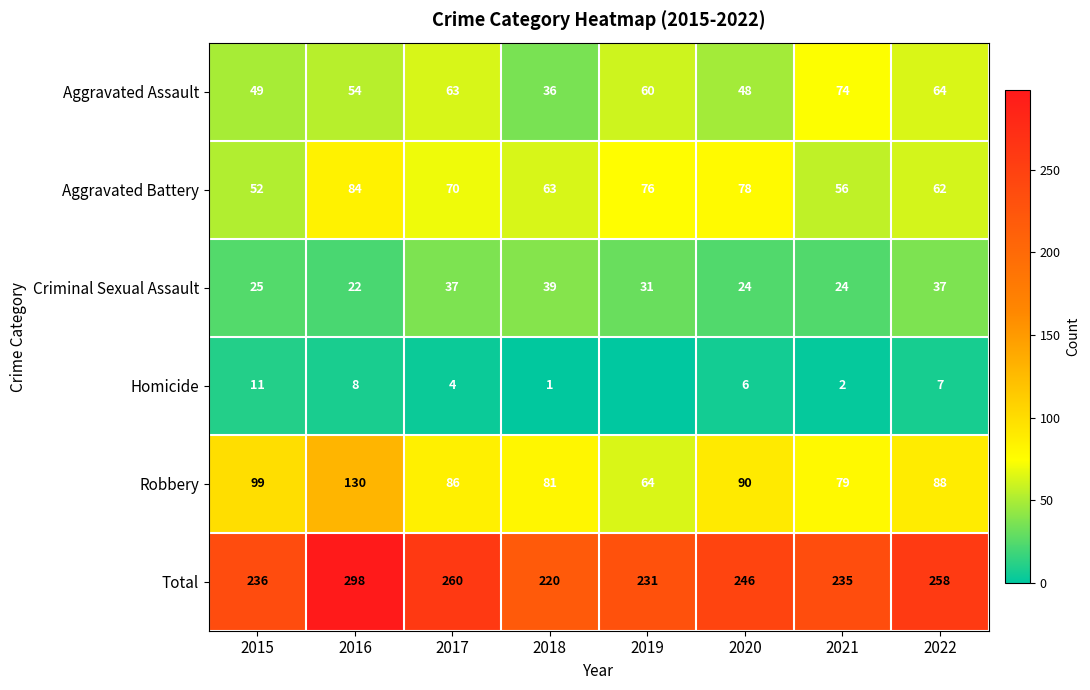

Where is Aggravated Assault nearest to the value 55?

2016